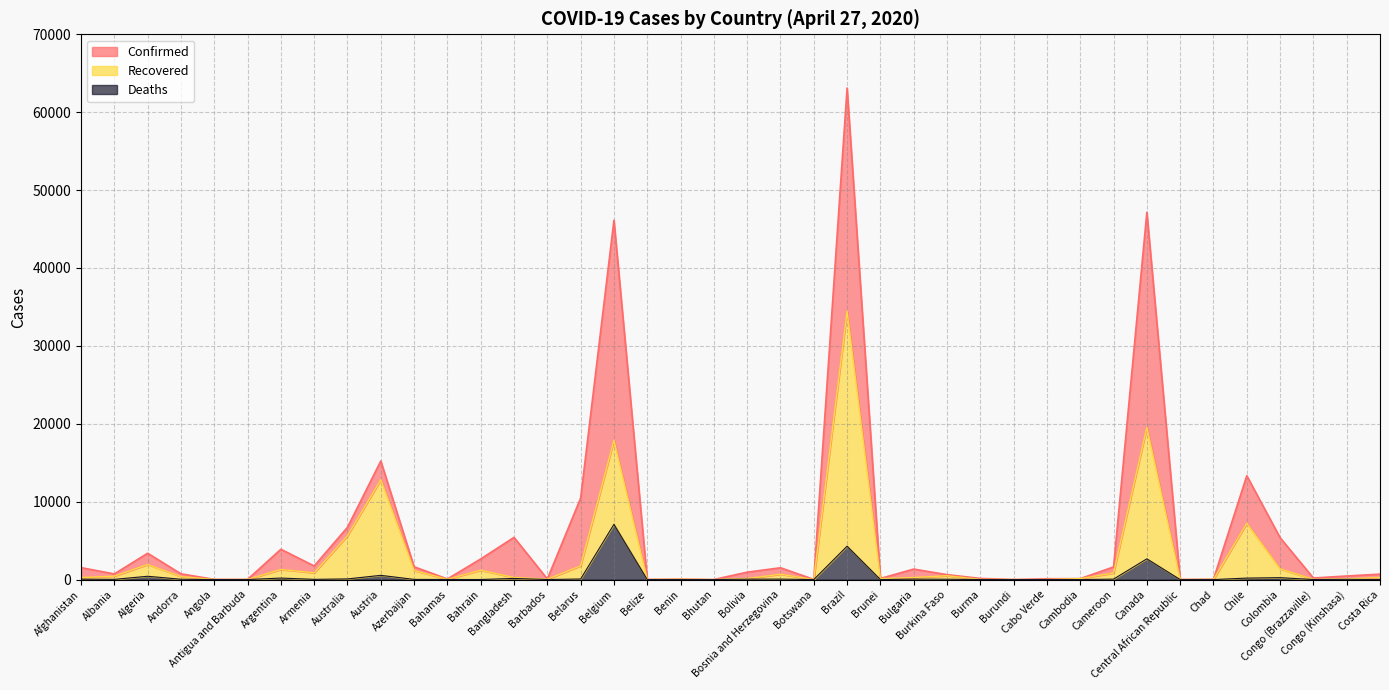

True or false: Recovered has a value of 1 at Botswana.

False